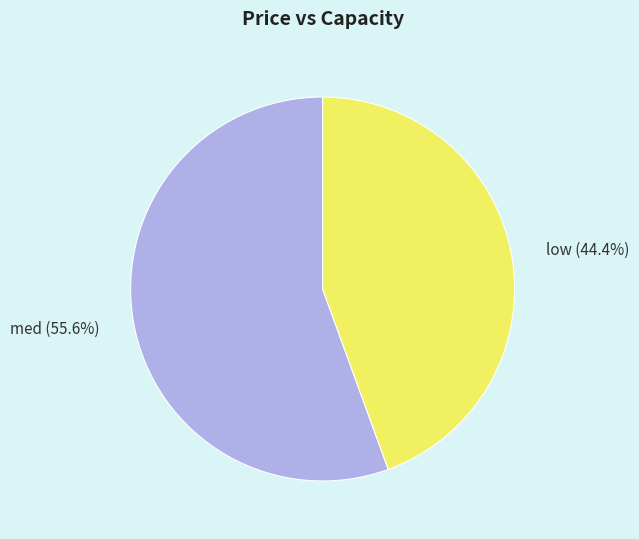

Is it true that med is 56% of the pie?

True